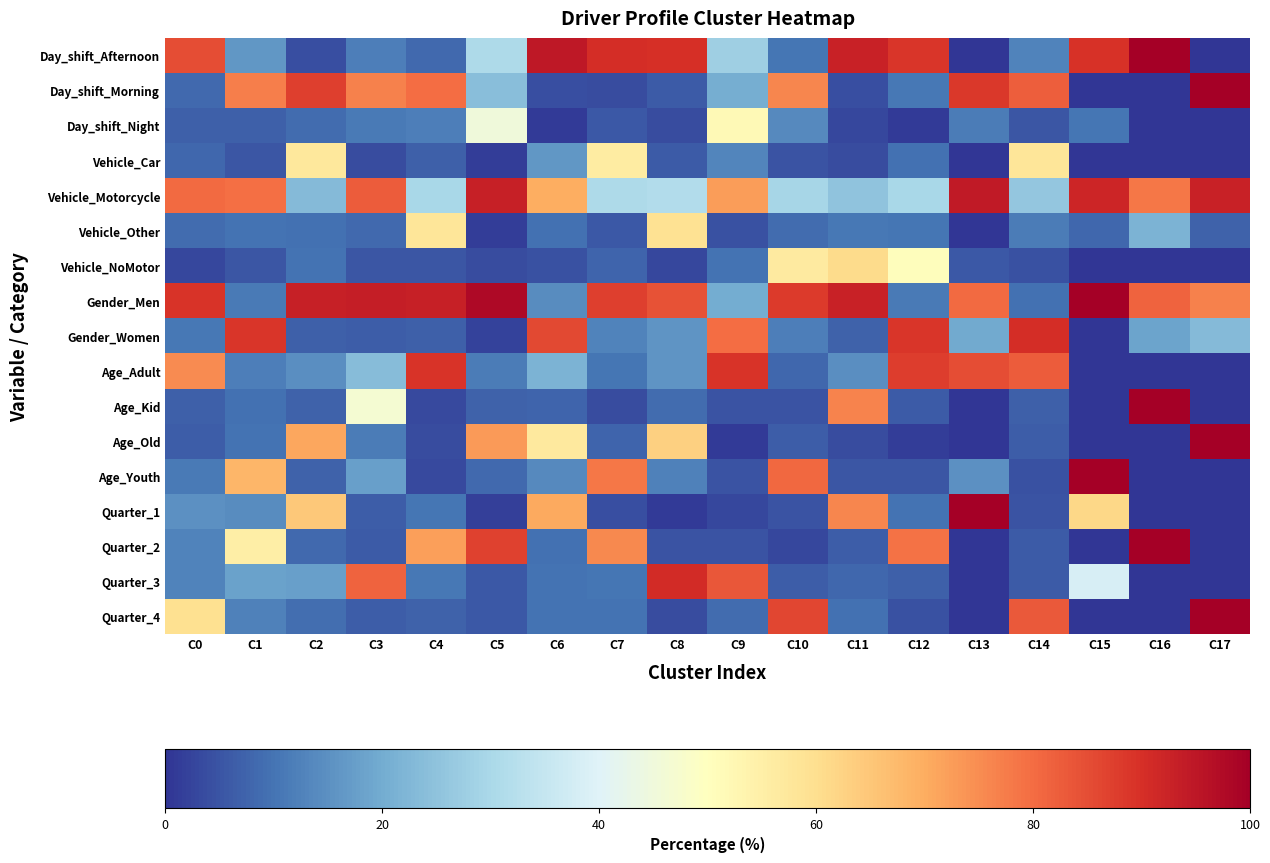

Reading left to right, extract all data points from this chart.

Day_shift_Afternoon: C0=85.1	C1=16.2	C2=4.0	C3=11.9	C4=8.3	C5=30.8	C6=94.8	C7=90.5	C8=90.2	C9=27.9	C10=10.4	C11=92.9	C12=88.7	C13=0.0	C14=12.5	C15=89.7	C16=100.0	C17=0.0
Day_shift_Morning: C0=8.3	C1=77.0	C2=87.3	C3=76.9	C4=79.8	C5=24.2	C6=4.1	C7=3.7	C8=6.2	C9=20.4	C10=75.8	C11=4.2	C12=10.5	C13=88.7	C14=82.4	C15=0.0	C16=0.0	C17=100.0
Day_shift_Night: C0=6.6	C1=6.8	C2=8.7	C3=11.3	C4=11.9	C5=45.0	C6=1.2	C7=5.8	C8=3.6	C9=51.7	C10=13.7	C11=2.9	C12=0.8	C13=11.3	C14=5.1	C15=10.3	C16=0.0	C17=0.0
Vehicle_Car: C0=7.8	C1=5.2	C2=57.1	C3=3.9	C4=6.8	C5=1.5	C6=16.3	C7=55.9	C8=6.2	C9=13.2	C10=5.1	C11=3.5	C12=9.4	C13=0.0	C14=58.1	C15=0.0	C16=0.0	C17=0.0
Vehicle_Motorcycle: C0=80.4	C1=79.5	C2=23.2	C3=82.7	C4=29.8	C5=93.2	C6=69.7	C7=30.5	C8=31.6	C9=72.6	C10=29.6	C11=25.3	C12=29.9	C13=94.2	C14=25.8	C15=91.9	C16=78.4	C17=92.9
Vehicle_Other: C0=8.8	C1=9.9	C2=9.6	C3=8.3	C4=58.1	C5=1.5	C6=9.7	C7=5.8	C8=59.4	C9=4.3	C10=9.0	C11=10.6	C12=10.2	C13=0.0	C14=11.6	C15=8.1	C16=21.6	C17=7.1
Vehicle_NoMotor: C0=3.0	C1=5.4	C2=10.1	C3=5.2	C4=5.2	C5=3.9	C6=4.4	C7=7.8	C8=2.8	C9=9.8	C10=56.4	C11=60.6	C12=50.6	C13=5.8	C14=4.6	C15=0.0	C16=0.0	C17=0.0
Gender_Men: C0=89.2	C1=10.9	C2=93.1	C3=93.6	C4=93.0	C5=97.9	C6=14.3	C7=87.3	C8=84.3	C9=20.0	C10=88.1	C11=92.6	C12=11.1	C13=80.5	C14=9.5	C15=100.0	C16=81.3	C17=76.9
Gender_Women: C0=10.8	C1=89.1	C2=6.8	C3=6.4	C4=7.0	C5=2.1	C6=85.6	C7=12.7	C8=15.7	C9=80.0	C10=11.9	C11=7.4	C12=88.9	C13=19.5	C14=90.5	C15=0.0	C16=18.7	C17=23.1
Age_Adult: C0=75.2	C1=11.9	C2=14.5	C3=23.7	C4=89.3	C5=11.5	C6=21.6	C7=10.2	C8=15.9	C9=89.4	C10=8.1	C11=14.7	C12=87.5	C13=85.0	C14=82.7	C15=0.0	C16=0.0	C17=0.0
Age_Kid: C0=6.9	C1=9.7	C2=7.2	C3=46.9	C4=3.5	C5=7.1	C6=7.4	C7=3.9	C8=8.7	C9=4.7	C10=5.1	C11=76.3	C12=5.9	C13=0.0	C14=6.6	C15=0.0	C16=100.0	C17=0.0
Age_Old: C0=6.5	C1=10.0	C2=70.7	C3=11.6	C4=3.9	C5=72.9	C6=56.9	C7=7.5	C8=63.1	C9=0.9	C10=6.3	C11=3.5	C12=1.4	C13=0.0	C14=6.3	C15=0.0	C16=0.0	C17=100.0
Age_Youth: C0=11.3	C1=68.3	C2=7.4	C3=17.7	C4=3.4	C5=8.5	C6=14.0	C7=78.5	C8=12.3	C9=4.9	C10=80.6	C11=5.4	C12=5.3	C13=15.0	C14=4.4	C15=100.0	C16=0.0	C17=0.0
Quarter_1: C0=15.1	C1=14.2	C2=64.6	C3=6.5	C4=10.4	C5=1.8	C6=70.3	C7=4.1	C8=0.9	C9=3.0	C10=4.8	C11=76.0	C12=9.8	C13=100.0	C14=4.7	C15=61.4	C16=0.0	C17=0.0
Quarter_2: C0=12.5	C1=55.4	C2=8.4	C3=5.9	C4=71.9	C5=86.9	C6=9.4	C7=75.4	C8=4.7	C9=4.7	C10=3.0	C11=6.4	C12=79.1	C13=0.0	C14=6.1	C15=0.0	C16=100.0	C17=0.0
Quarter_3: C0=12.8	C1=18.2	C2=17.8	C3=81.4	C4=10.6	C5=5.6	C6=10.1	C7=10.5	C8=90.7	C9=83.6	C10=6.3	C11=8.0	C12=6.8	C13=0.0	C14=6.1	C15=38.6	C16=0.0	C17=0.0
Quarter_4: C0=59.6	C1=12.2	C2=9.2	C3=6.3	C4=7.1	C5=5.6	C6=10.1	C7=10.0	C8=3.6	C9=8.7	C10=86.0	C11=9.6	C12=4.3	C13=0.0	C14=83.1	C15=0.0	C16=0.0	C17=100.0